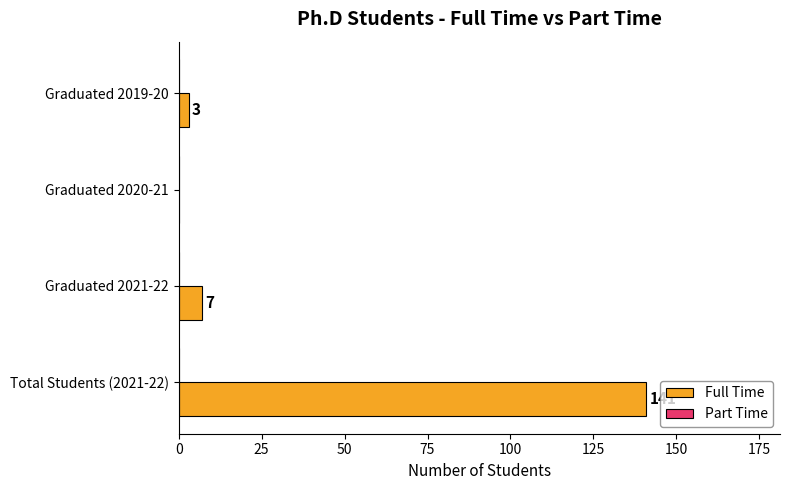

Between Graduated 2021-22 and Graduated 2019-20, which is larger?

Graduated 2021-22